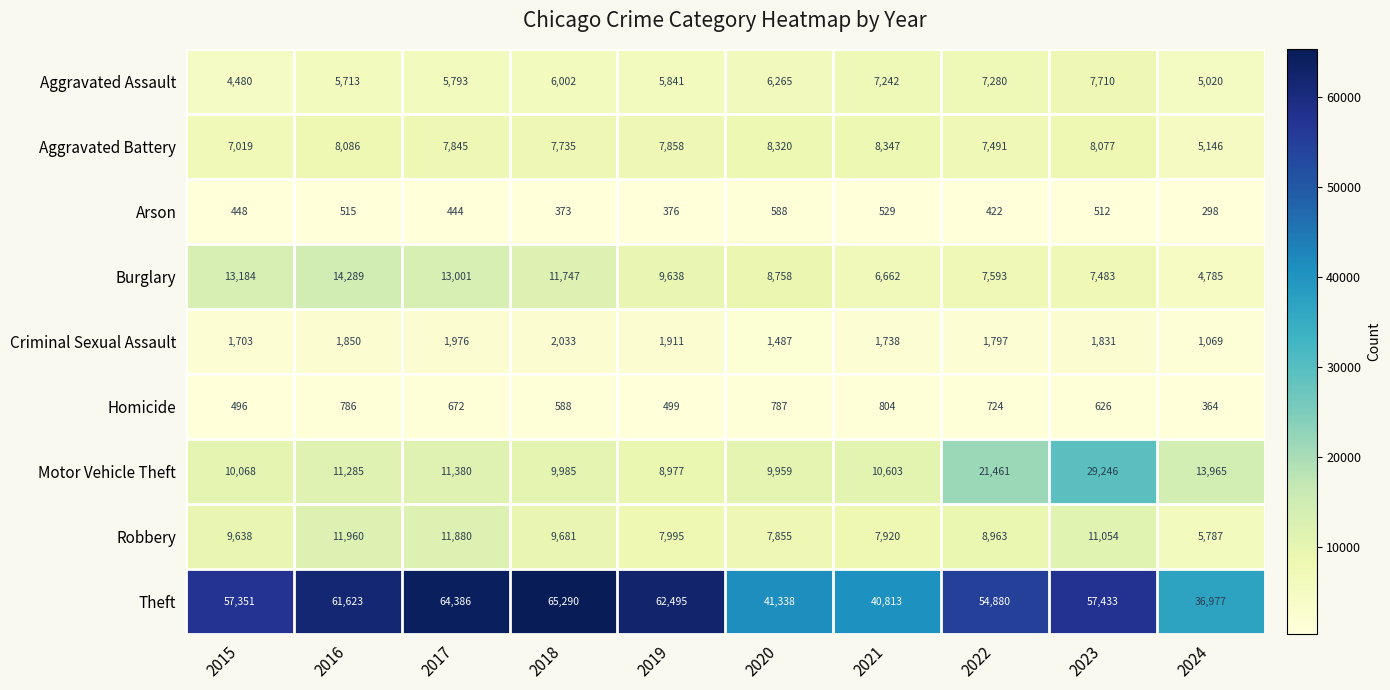

At how many categories does at least one series exceed 8565?

10